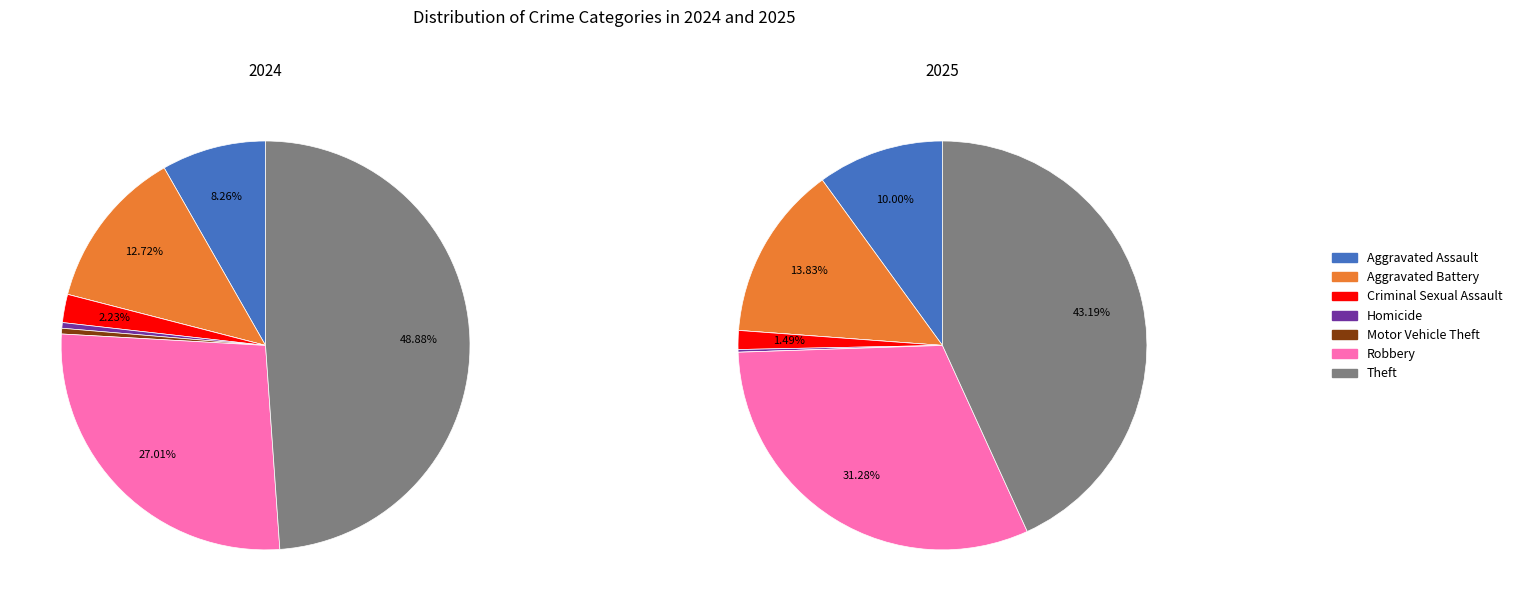

What is the total percentage of 6 and 7?

75.9%